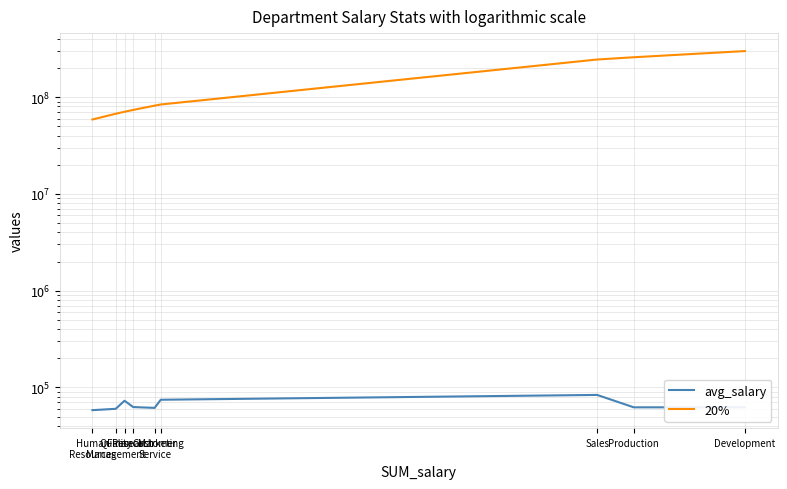

Where does the avg_salary series first go above 62276?

Production